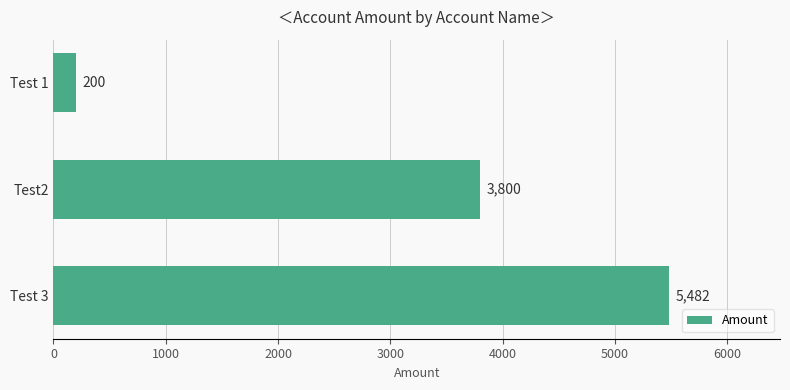

What is the smallest value displayed?

200